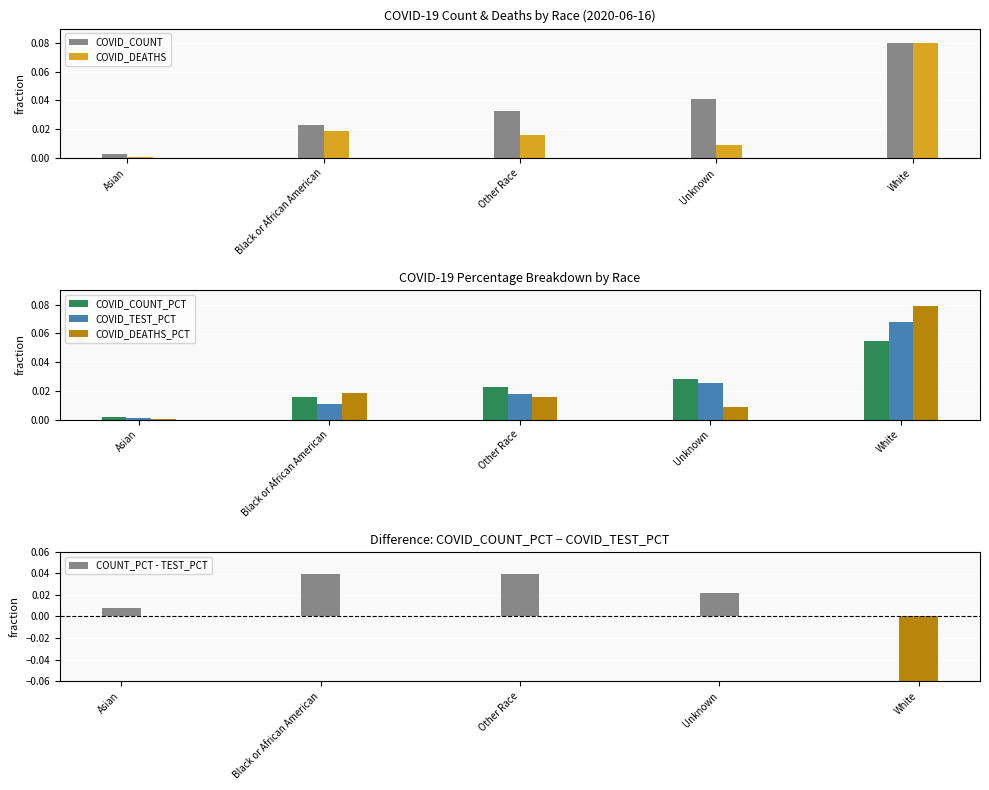

Rank the series at Other Race from highest to lowest value.

COUNT_PCT - TEST_PCT, COVID_COUNT, COVID_COUNT_PCT, COVID_TEST_PCT, COVID_DEATHS, COVID_DEATHS_PCT